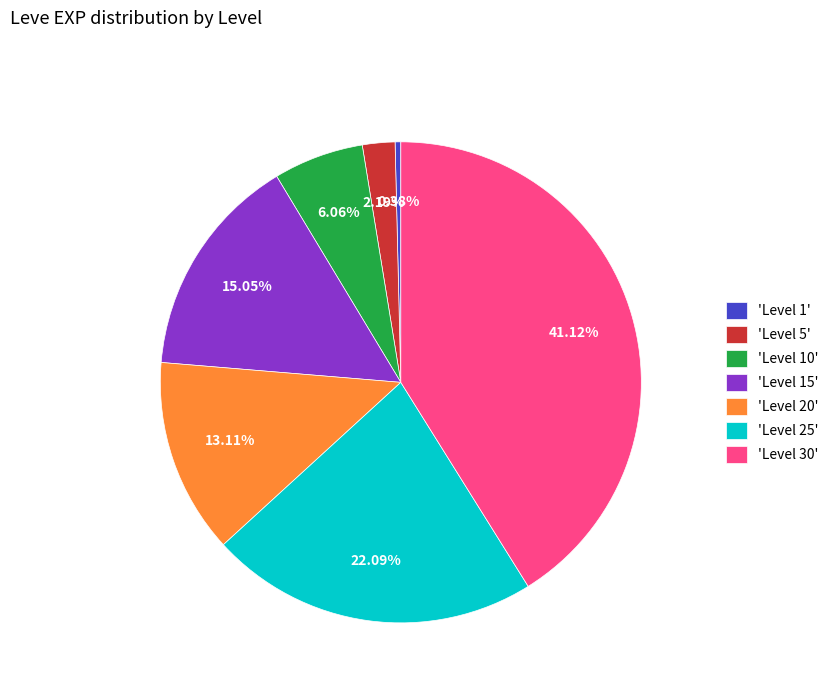

How many slices are in this pie chart?

7